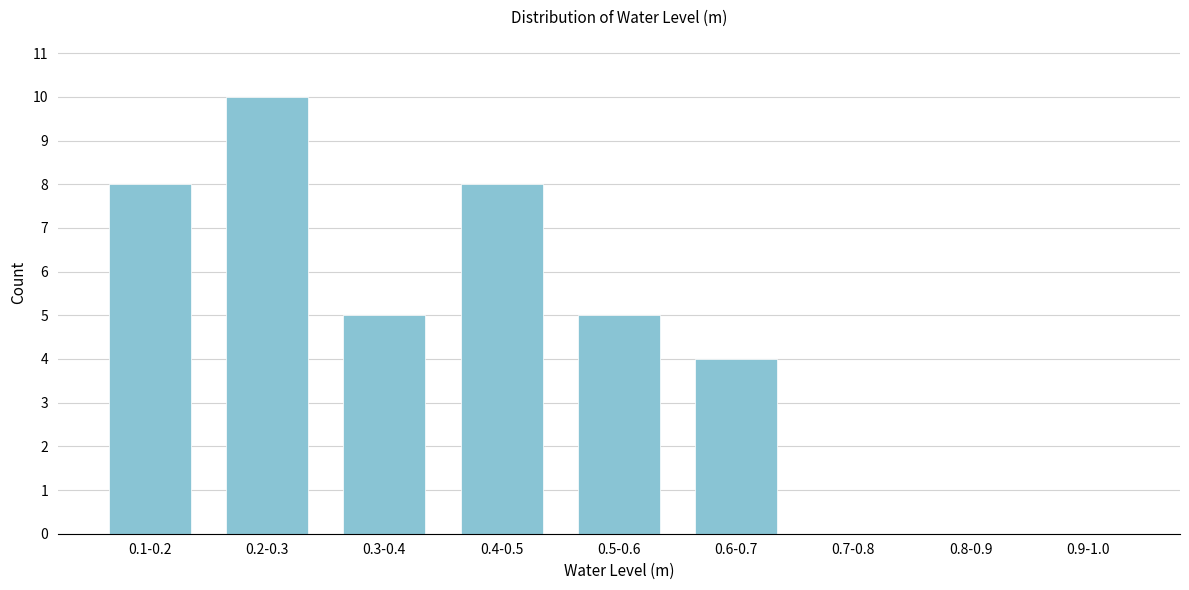

Reading right to left, list all the values displayed in this chart.

0.9-1.0=0	0.8-0.9=0	0.7-0.8=0	0.6-0.7=4	0.5-0.6=5	0.4-0.5=8	0.3-0.4=5	0.2-0.3=10	0.1-0.2=8